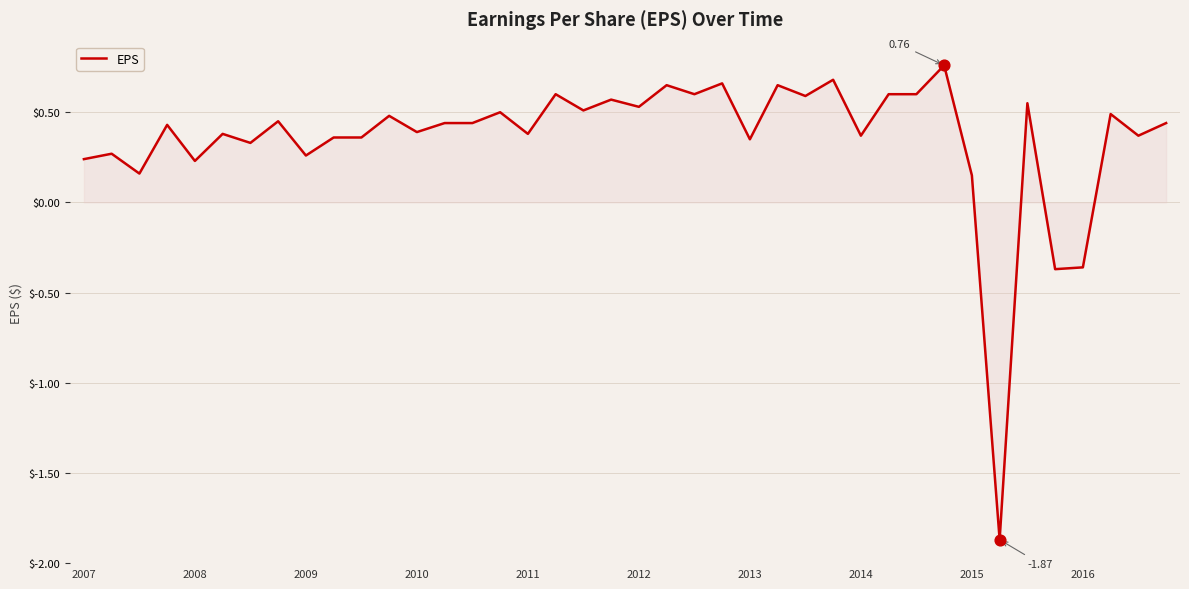

What is the difference between the maximum and minimum values?

2.6